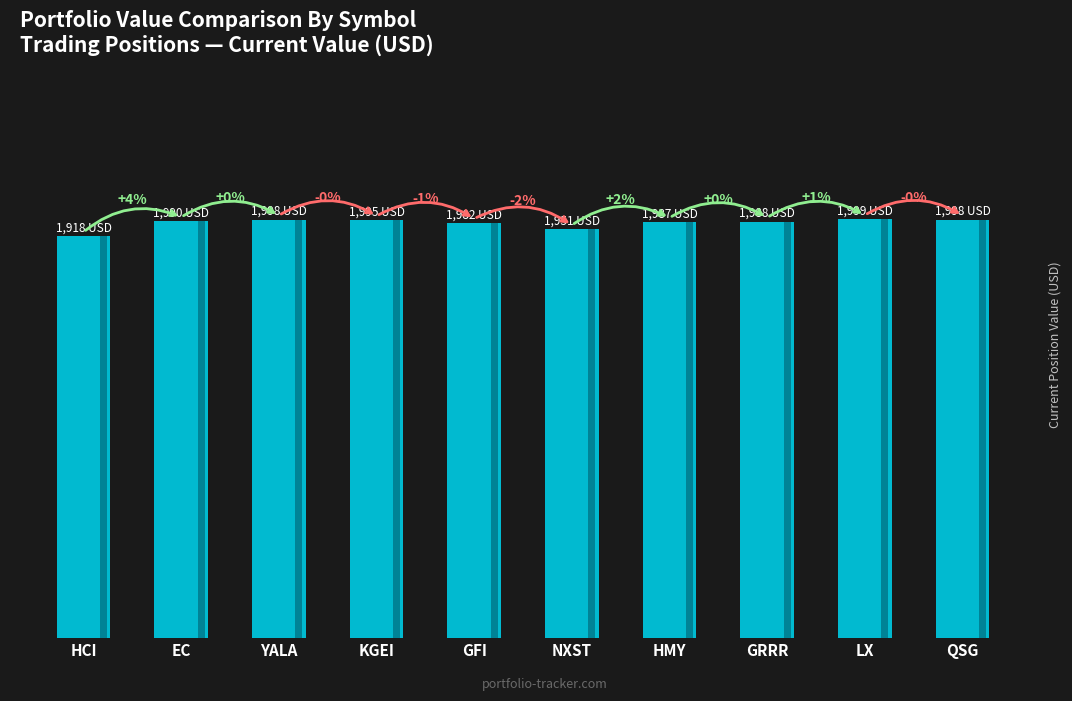

The value at YALA is 1219.2. True or false?

False